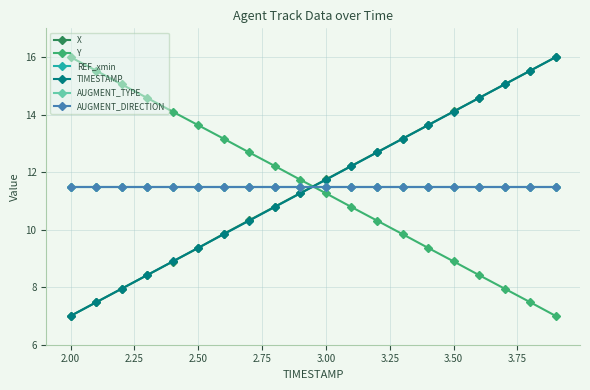

What is the difference between the maximum and minimum values in the Y series?

9.0